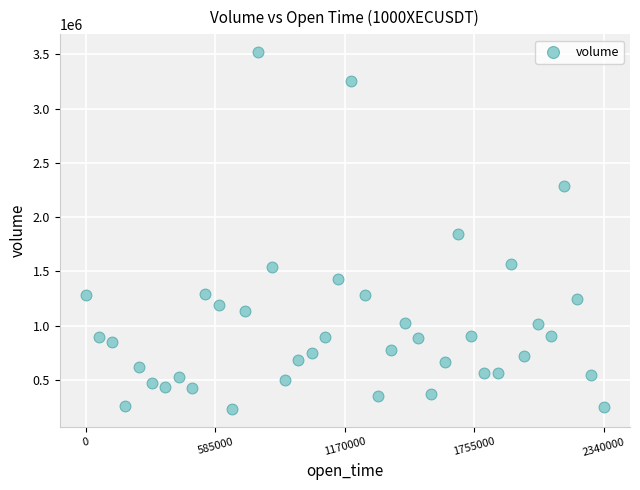

What is the range of X values (max minus min)?

2340000